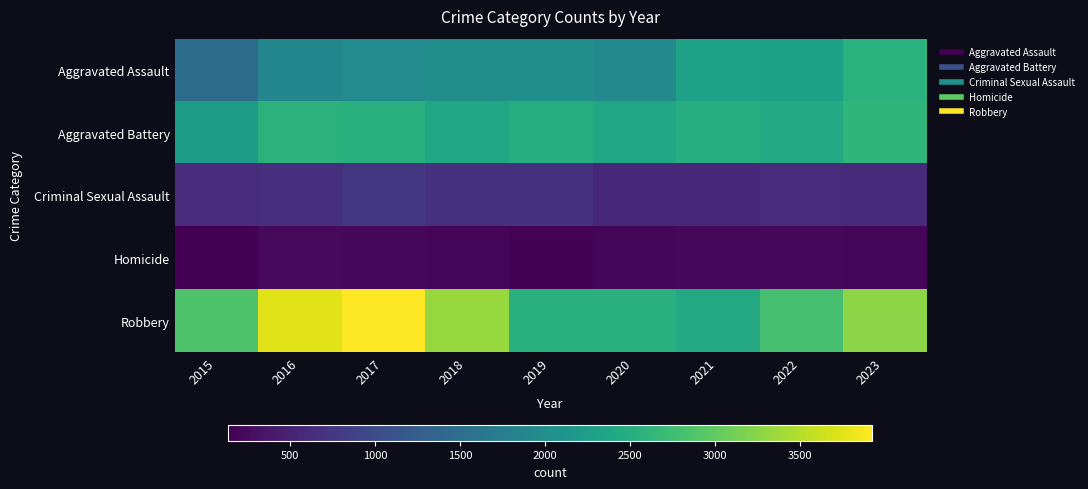

Reading left to right, extract all data points from this chart.

Aggravated Assault: 2015=1481	2016=1888	2017=1960	2018=2028	2019=2029	2020=1919	2021=2309	2022=2287	2023=2553
Aggravated Battery: 2015=2197	2016=2565	2017=2541	2018=2391	2019=2490	2020=2381	2021=2502	2022=2427	2023=2618
Criminal Sexual Assault: 2015=623	2016=659	2017=745	2018=675	2019=684	2020=566	2021=564	2022=622	2023=601
Homicide: 2015=137	2016=227	2017=218	2018=185	2019=163	2020=191	2021=220	2022=222	2023=200
Robbery: 2015=2867	2016=3751	2017=3922	2018=3338	2019=2540	2020=2540	2021=2414	2022=2809	2023=3261